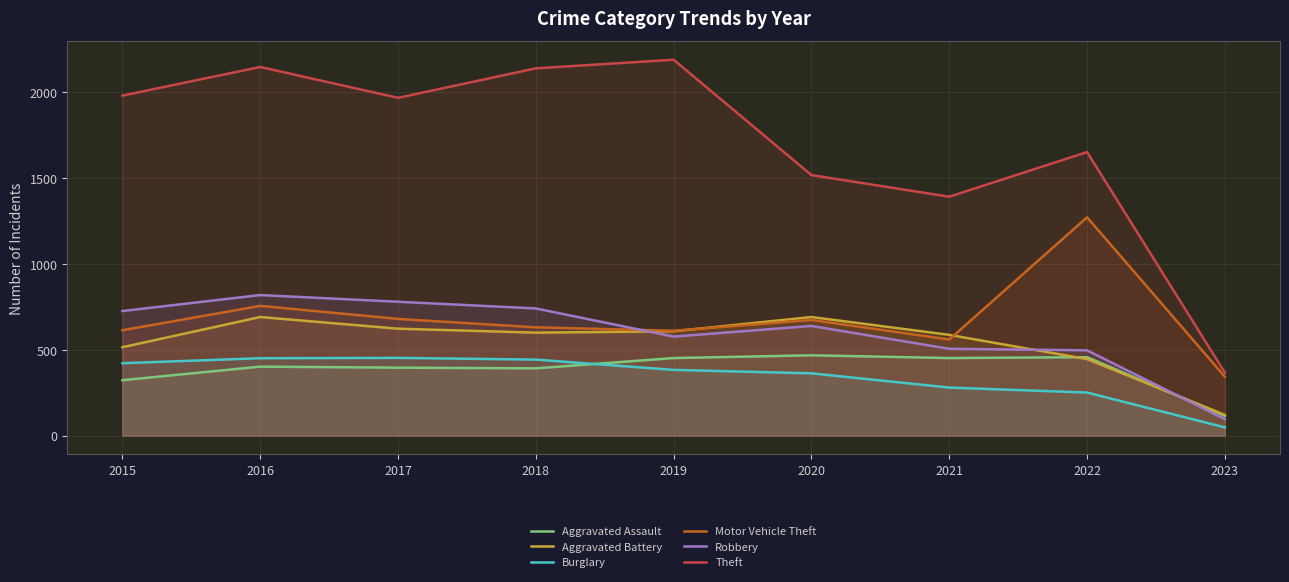

After their last crossing, which series has the higher values: Aggravated Battery or Aggravated Assault?

Aggravated Battery